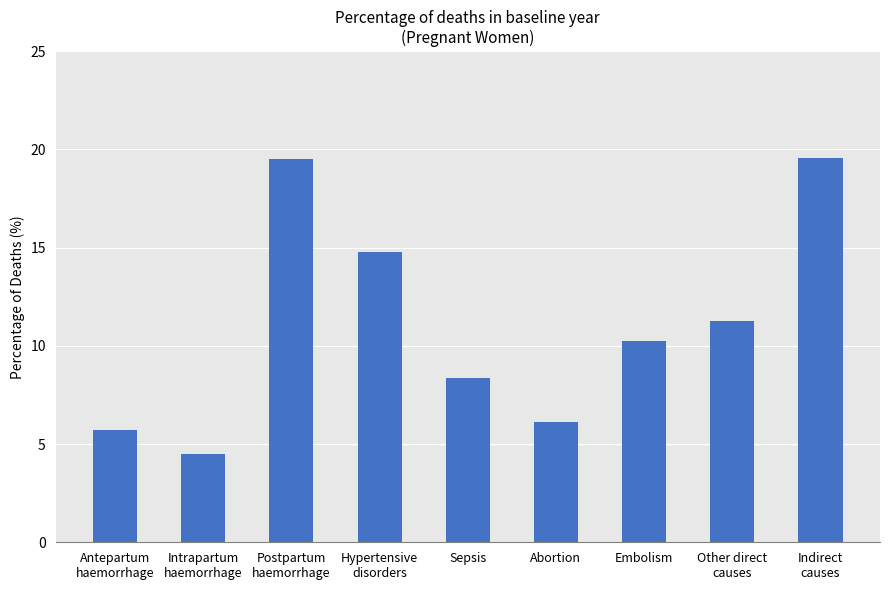

What is the sum of the values at Embolism and Hypertensive
disorders?

25.0